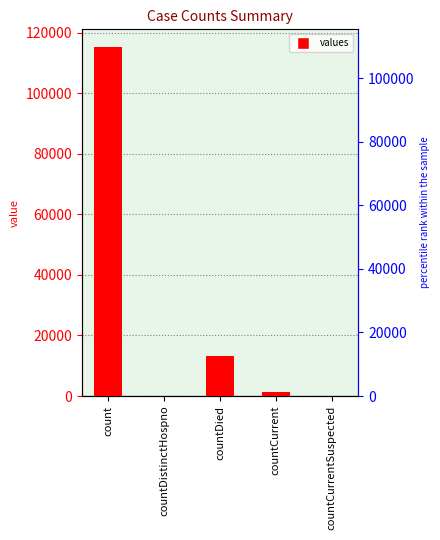

What is the maximum value shown in the chart?

115379